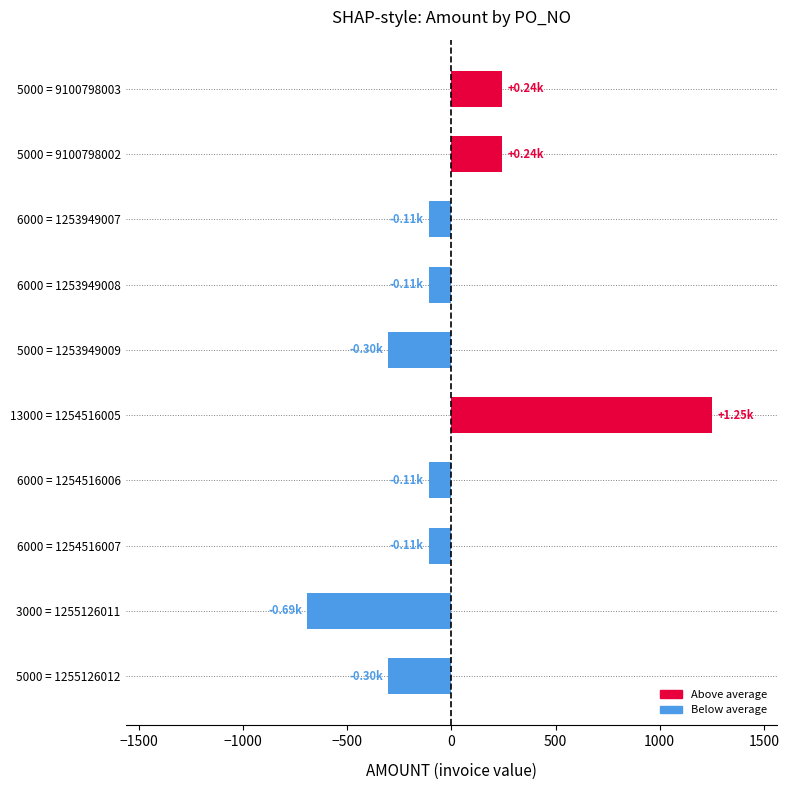

Which has a higher value, 5000 = 9100798003 or 6000 = 1253949008?

5000 = 9100798003